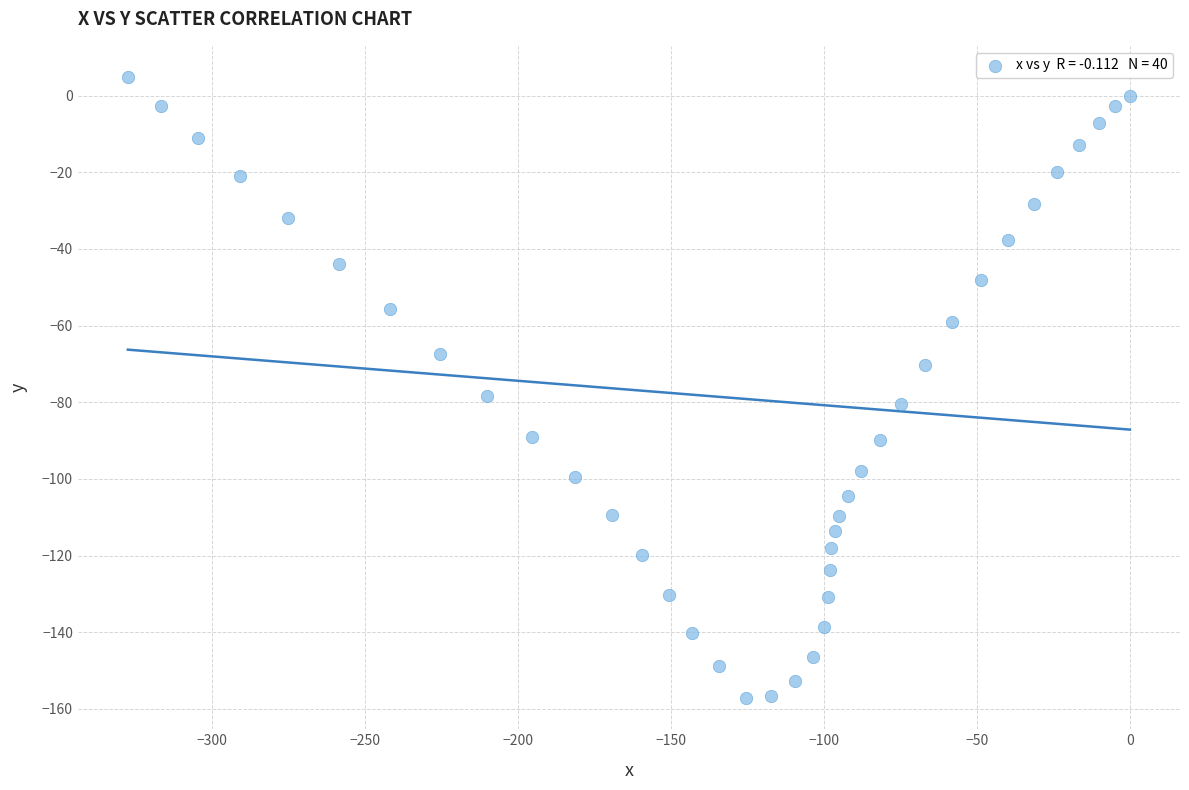

What Y value in the scatter plot is closest to -76?

-78.4